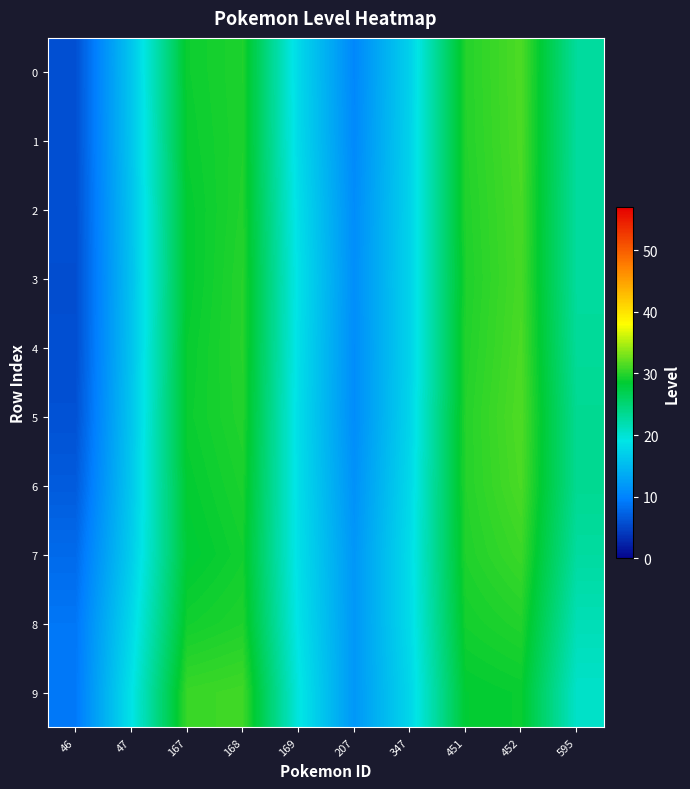

Count the number of data series in this chart.

10